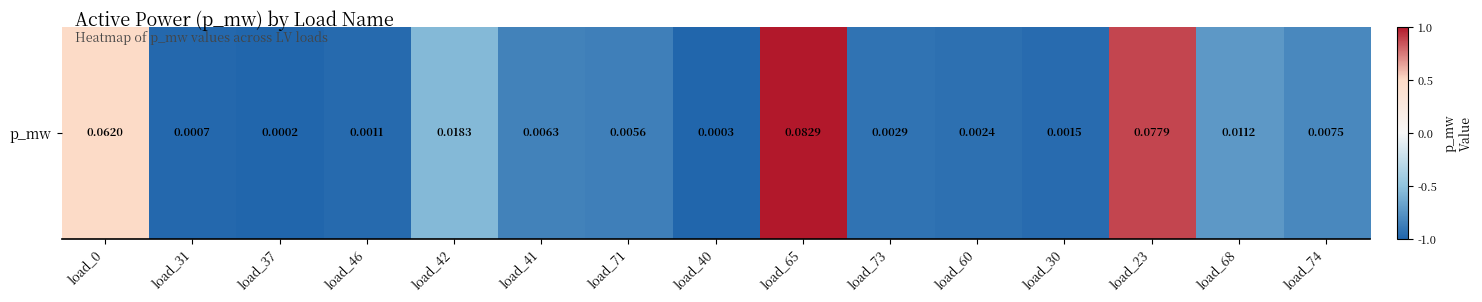

Reading right to left, list all the values displayed in this chart.

load_74=-0.8	load_68=-0.7	load_23=0.9	load_30=-1.0	load_60=-0.9	load_73=-0.9	load_65=1.0	load_40=-1.0	load_71=-0.9	load_41=-0.8	load_42=-0.6	load_46=-1.0	load_37=-1.0	load_31=-1.0	load_0=0.5